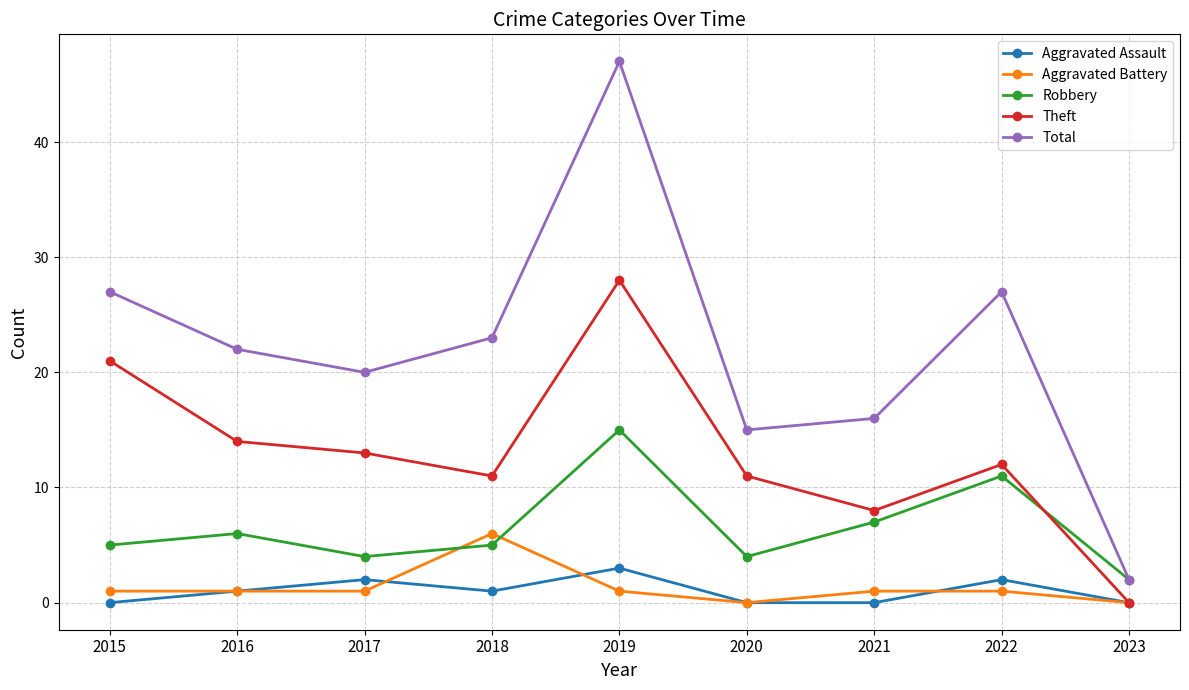

Rank the series at 2019 from highest to lowest value.

Total, Theft, Robbery, Aggravated Assault, Aggravated Battery